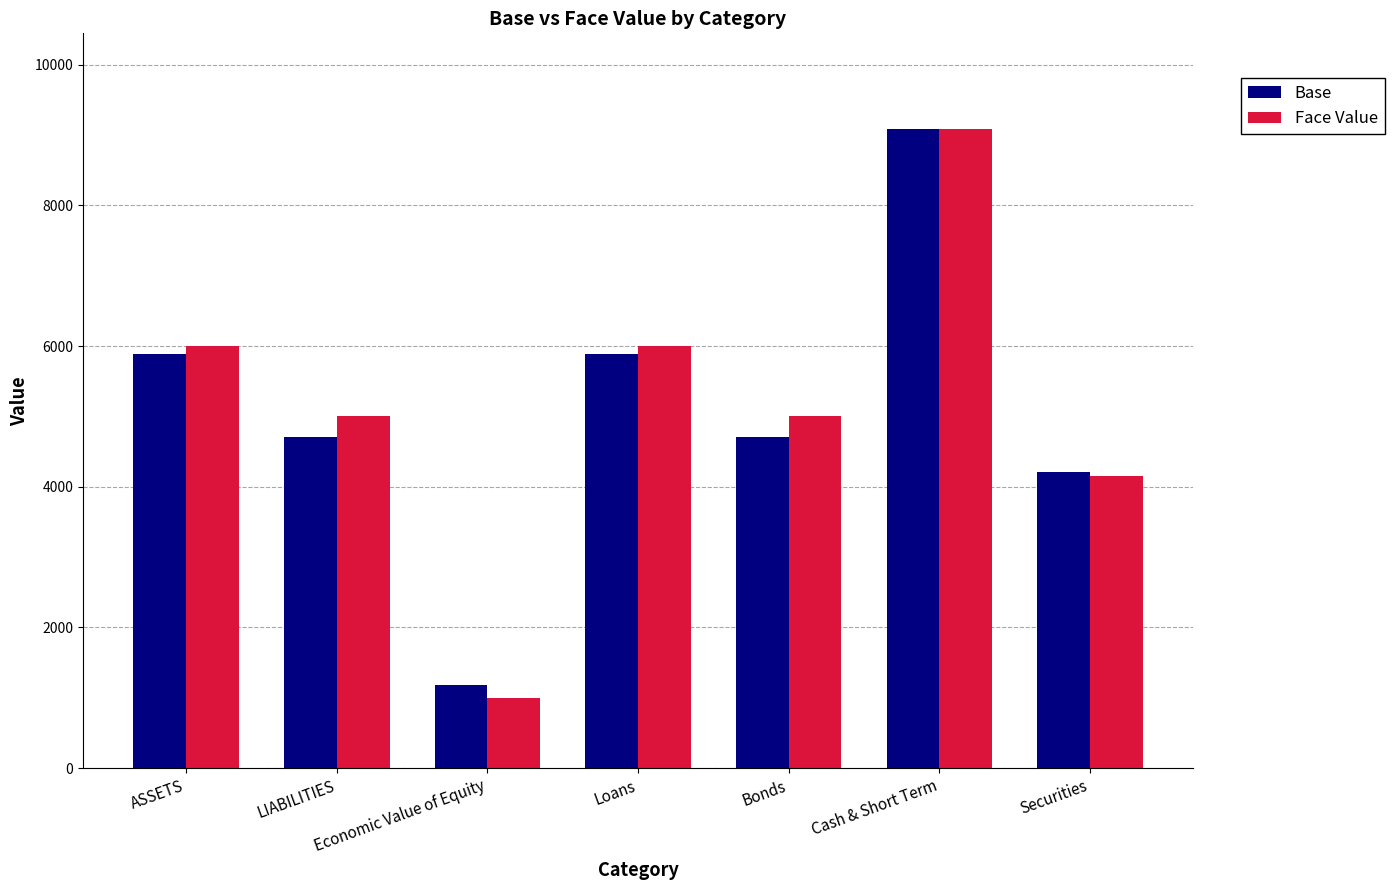

Count the Face Value values in the range 4157 to 6000.

5